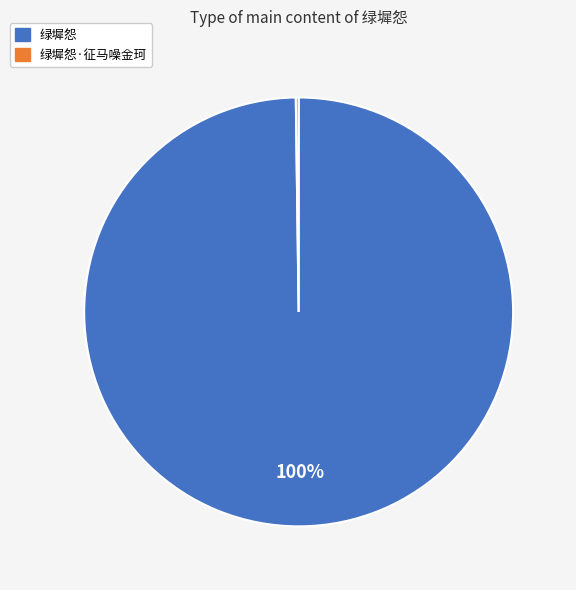

Is there any slice that represents more than half of the pie?

Yes